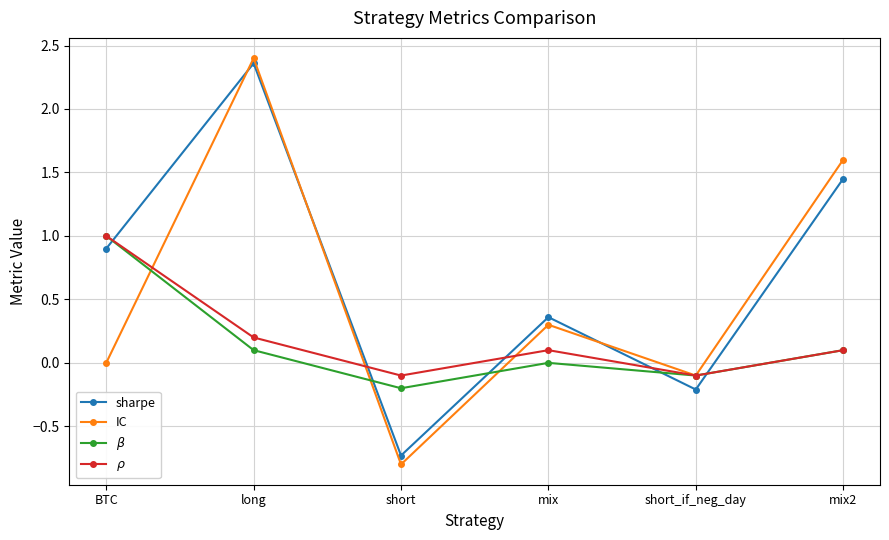

What is the total value across all series at short_if_neg_day?

-0.5